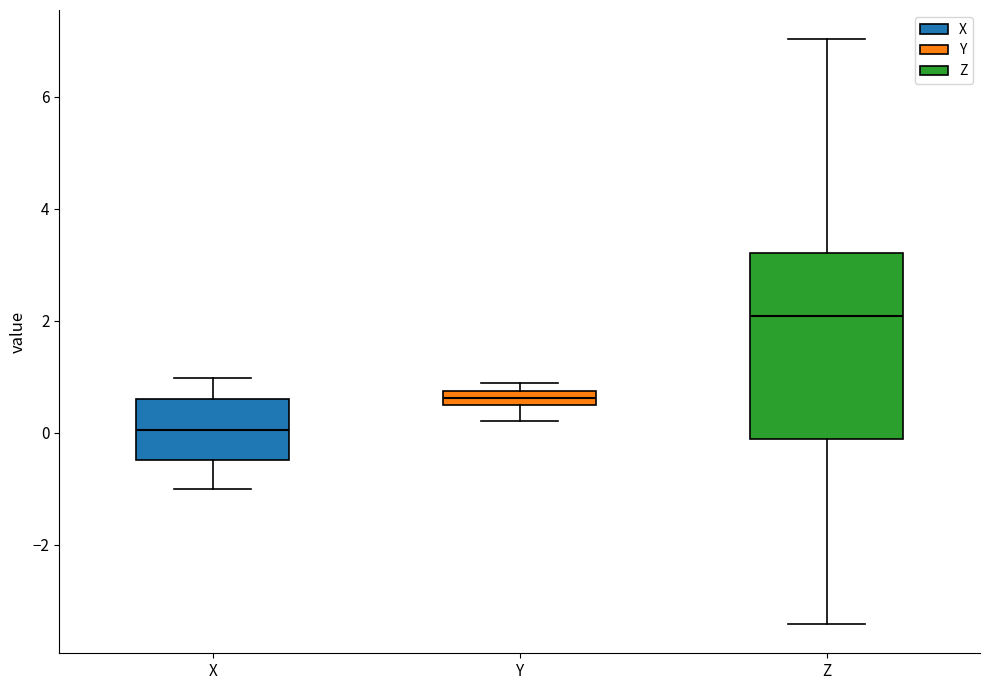

Which box is the tallest, from its lower edge to its upper edge?

Z